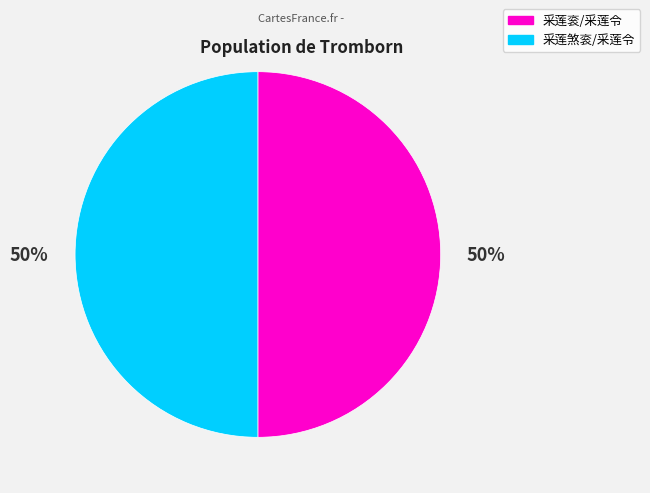

Is it true that 采莲煞衮/采莲令 is 50% of the pie?

True